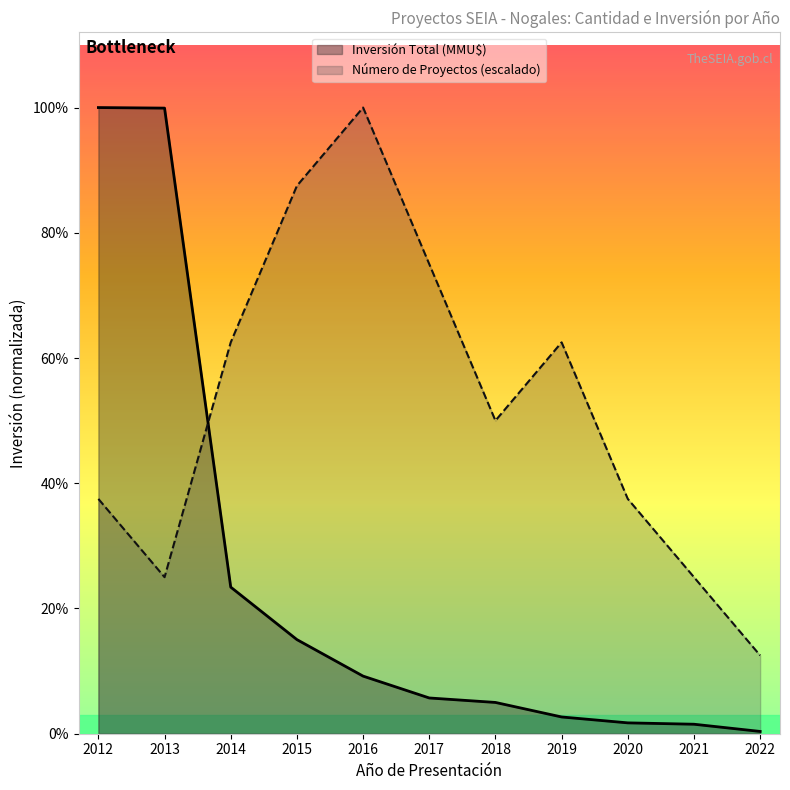

Reading left to right, list all the values displayed in this chart.

Número de Proyectos: 2012=210187.5	2013=140125.0	2014=350312.5	2015=490437.5	2016=560500.0	2017=420375.0	2018=280250.0	2019=350312.5	2020=210187.5	2021=140125.0	2022=70062.5
Inversión Total (MMU$): 2012=560500.0	2013=560000.0	2014=131224.0	2015=84254.0	2016=51565.0	2017=32000.0	2018=28000.0	2019=15000.0	2020=9720.0	2021=8500.0	2022=2045.0